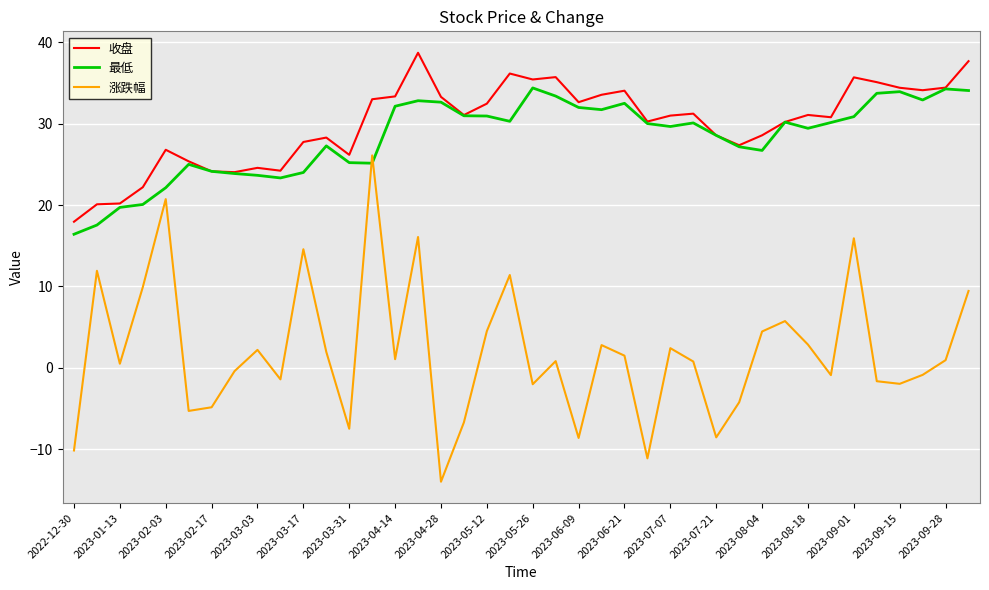

What is the maximum value shown in the chart?

38.7